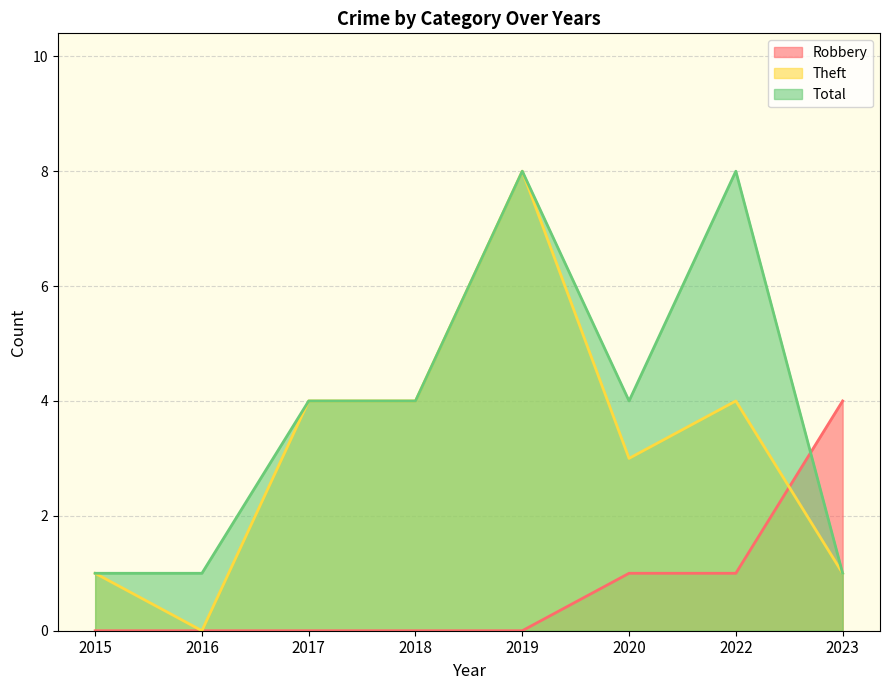

What is the value of the Total point at the 4th from the left?

4